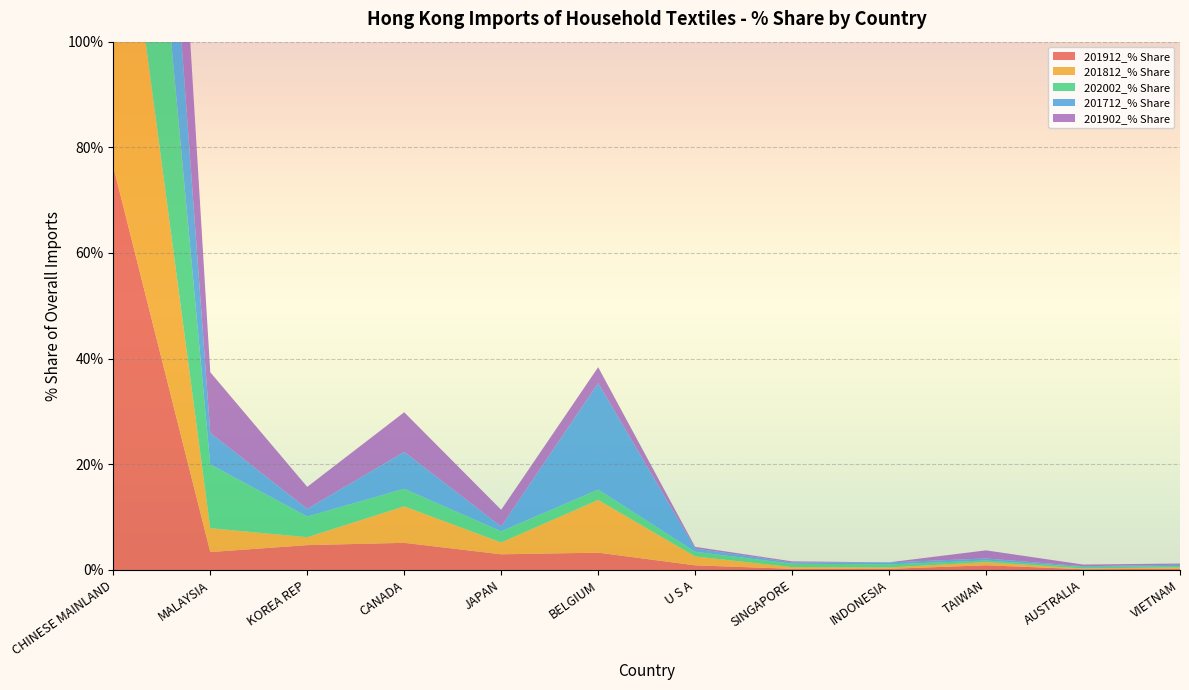

Reading right to left, list all the values displayed in this chart.

201912_% Share: VIETNAM=0.2	AUSTRALIA=0.1	TAIWAN=0.9	INDONESIA=0.2	SINGAPORE=0.2	U S A=0.9	BELGIUM=3.3	JAPAN=3.0	CANADA=5.1	KOREA REP=4.7	MALAYSIA=3.4	CHINESE MAINLAND=76.3
201812_% Share: VIETNAM=0.3	AUSTRALIA=0.1	TAIWAN=0.6	INDONESIA=0.3	SINGAPORE=0.3	U S A=1.7	BELGIUM=10.0	JAPAN=2.2	CANADA=6.9	KOREA REP=1.5	MALAYSIA=4.5	CHINESE MAINLAND=69.6
202002_% Share: VIETNAM=0.3	AUSTRALIA=0.3	TAIWAN=0.3	INDONESIA=0.6	SINGAPORE=0.6	U S A=0.9	BELGIUM=2.0	JAPAN=2.1	CANADA=3.3	KOREA REP=3.9	MALAYSIA=12.1	CHINESE MAINLAND=72.6
201712_% Share: VIETNAM=0.2	AUSTRALIA=0.1	TAIWAN=0.4	INDONESIA=0.4	SINGAPORE=0.2	U S A=0.6	BELGIUM=20.1	JAPAN=0.9	CANADA=7.0	KOREA REP=1.4	MALAYSIA=6.0	CHINESE MAINLAND=57.1
201902_% Share: VIETNAM=0.2	AUSTRALIA=0.3	TAIWAN=1.5	INDONESIA=0.0	SINGAPORE=0.2	U S A=0.3	BELGIUM=3.0	JAPAN=3.2	CANADA=7.5	KOREA REP=4.2	MALAYSIA=11.5	CHINESE MAINLAND=65.2